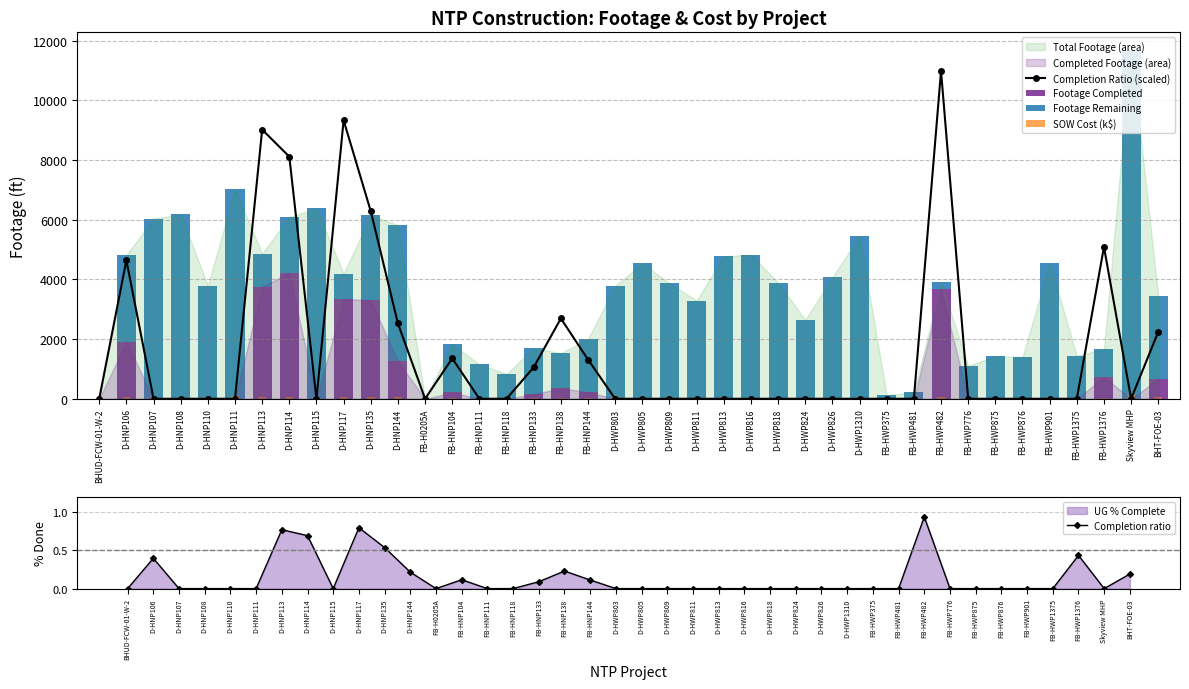

At how many categories does at least one series exceed 5222?

11